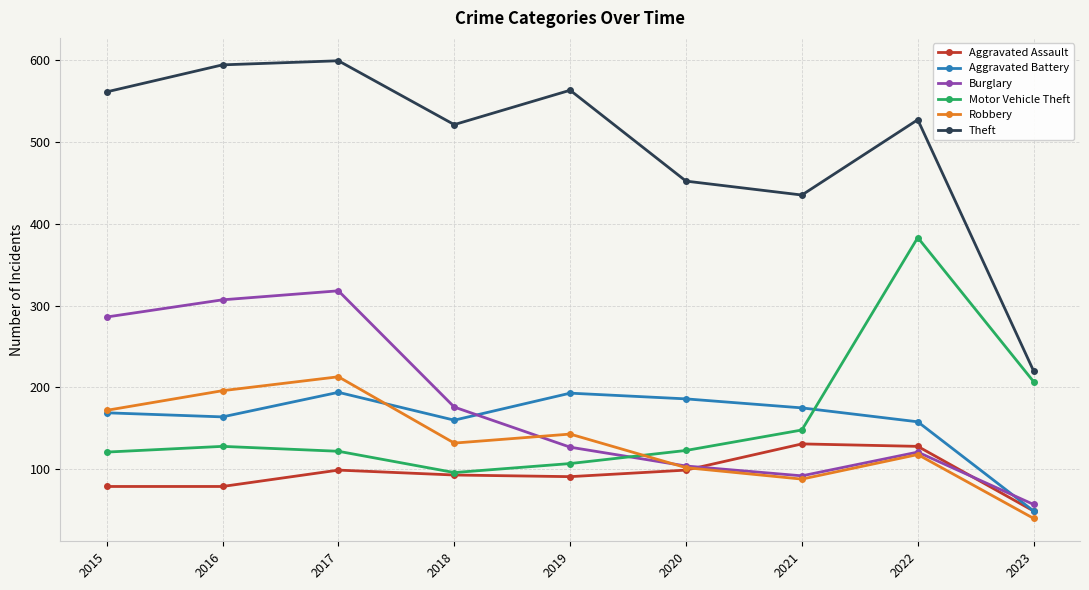

What is the value of the Aggravated Assault point at the 5th from the left?

91